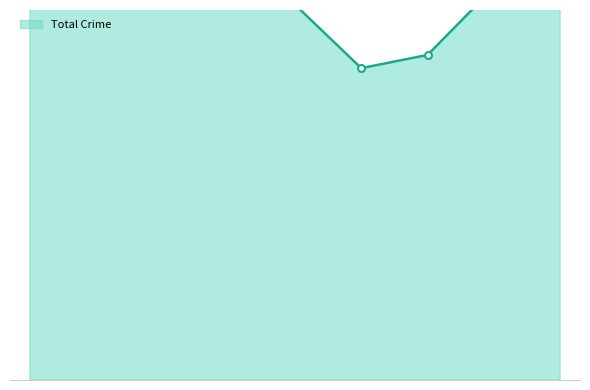

Between 2021 and 2018, which is larger?

2018